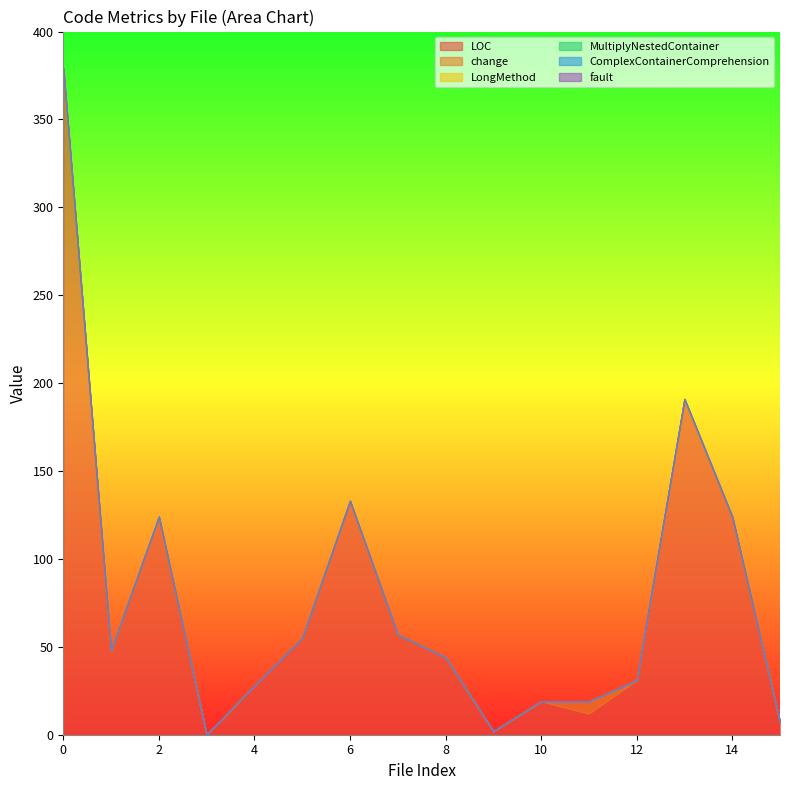

True or false: LongMethod has more than 0 interior local peaks.

True